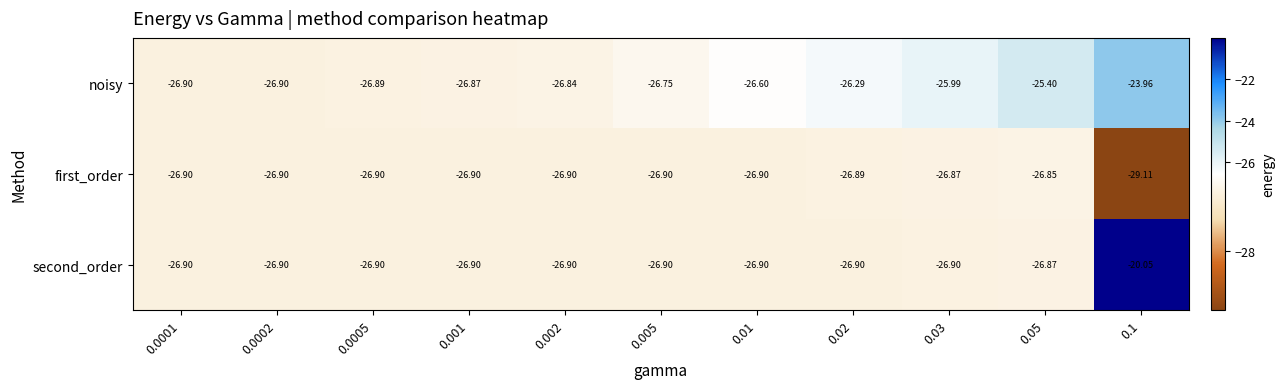

Which series has the largest total across all categories?

second_order